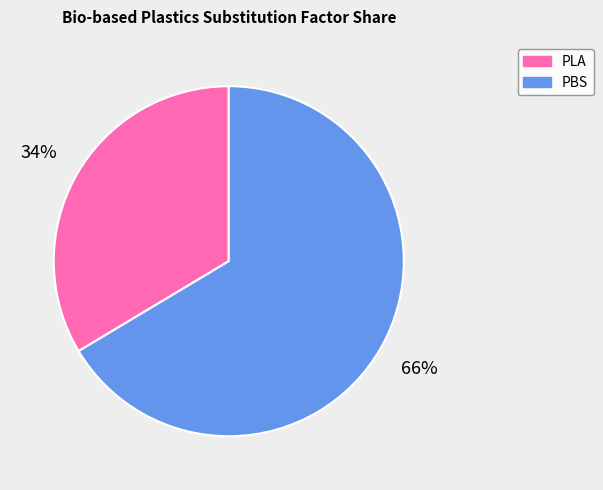

What is the smallest slice in the pie chart?

PLA